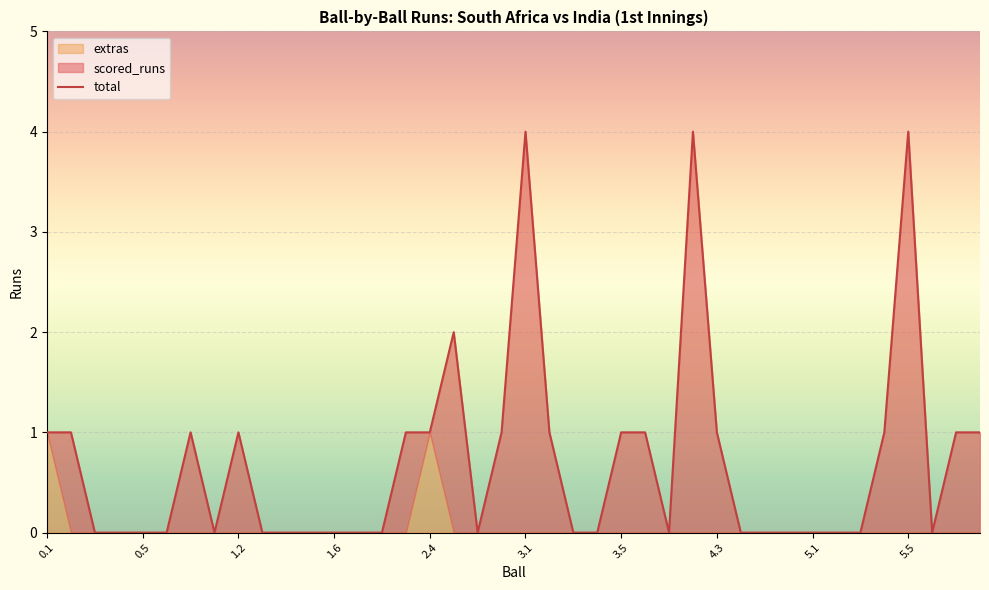

What is the difference between the maximum and minimum values?

4